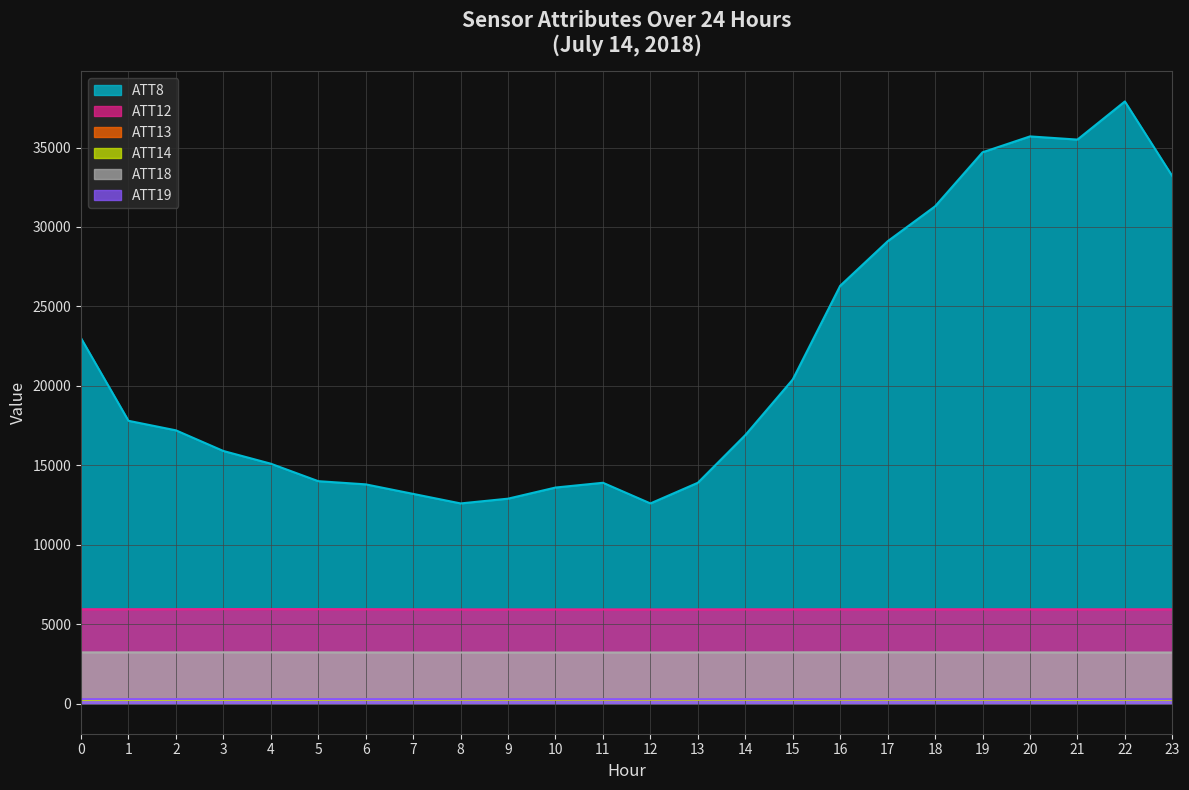

Reading right to left, list all the values displayed in this chart.

ATT8: 33200.0	37900.0	35500.0	35700.0	34700.0	31300.0	29100.0	26300.0	20400.0	16900.0	13900.0	12600.0	13900.0	13600.0	12900.0	12600.0	13200.0	13800.0	14000.0	15100.0	15900.0	17200.0	17800.0	23000.0
ATT12: 5936.0	5934.5	5934.0	5936.1	5937.3	5936.7	5938.5	5937.0	5932.8	5933.7	5930.2	5928.4	5928.4	5930.3	5928.9	5929.4	5935.8	5941.2	5945.5	5948.6	5948.1	5943.2	5939.5	5940.1
ATT13: 267.9	267.8	267.8	267.7	267.6	267.3	267.3	267.1	267.1	267.4	267.4	267.7	267.8	267.9	268.2	268.1	268.4	268.6	268.5	268.3	268.2	268.0	267.9	268.2
ATT14: 241.5	239.7	228.6	239.4	241.4	242.8	240.9	243.7	236.5	241.6	243.1	244.4	245.2	245.4	241.7	243.7	244.8	242.7	239.7	231.2	232.4	236.4	227.9	227.8
ATT18: 3216.5	3217.9	3218.8	3221.5	3224.3	3228.0	3231.3	3230.7	3226.6	3225.6	3221.3	3217.6	3216.0	3216.3	3214.5	3214.1	3217.1	3220.4	3224.8	3228.5	3227.4	3224.8	3224.9	3224.2
ATT19: 283.1	283.1	283.2	283.1	282.8	282.2	282.2	282.3	282.1	282.2	282.3	282.4	282.5	282.6	282.7	283.0	283.4	283.5	283.6	283.5	282.9	282.6	282.7	282.7